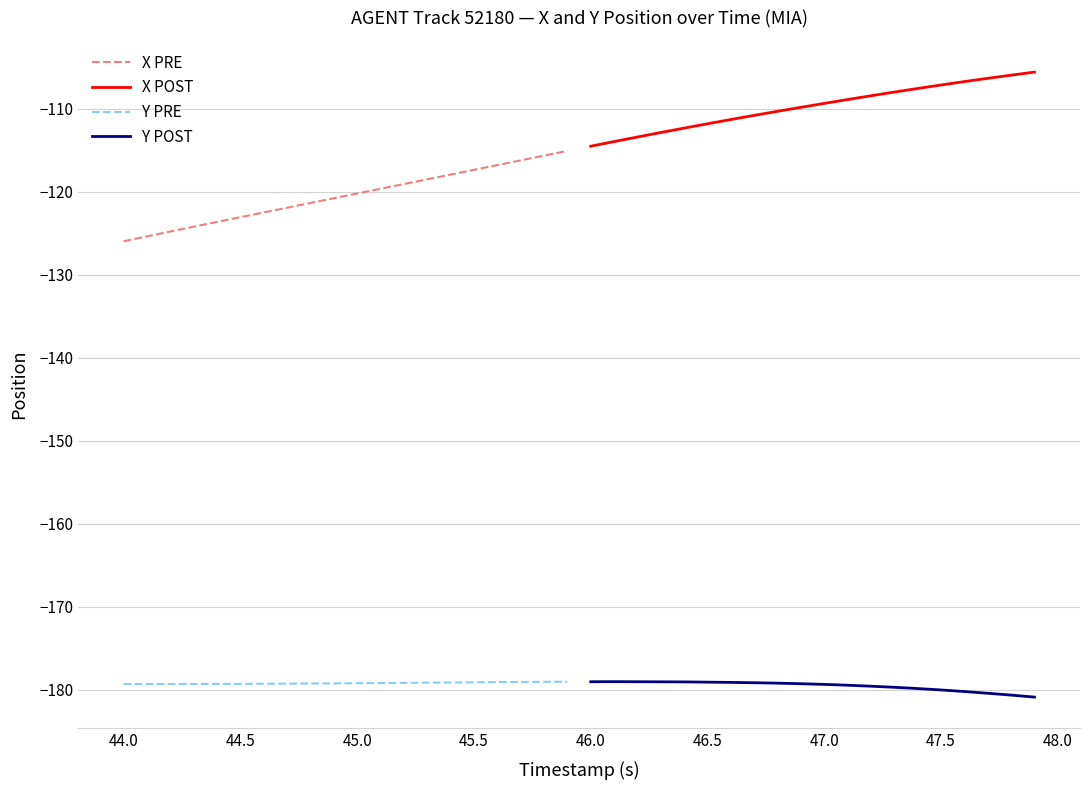

True or false: X POST and Y POST intersect in this chart.

False